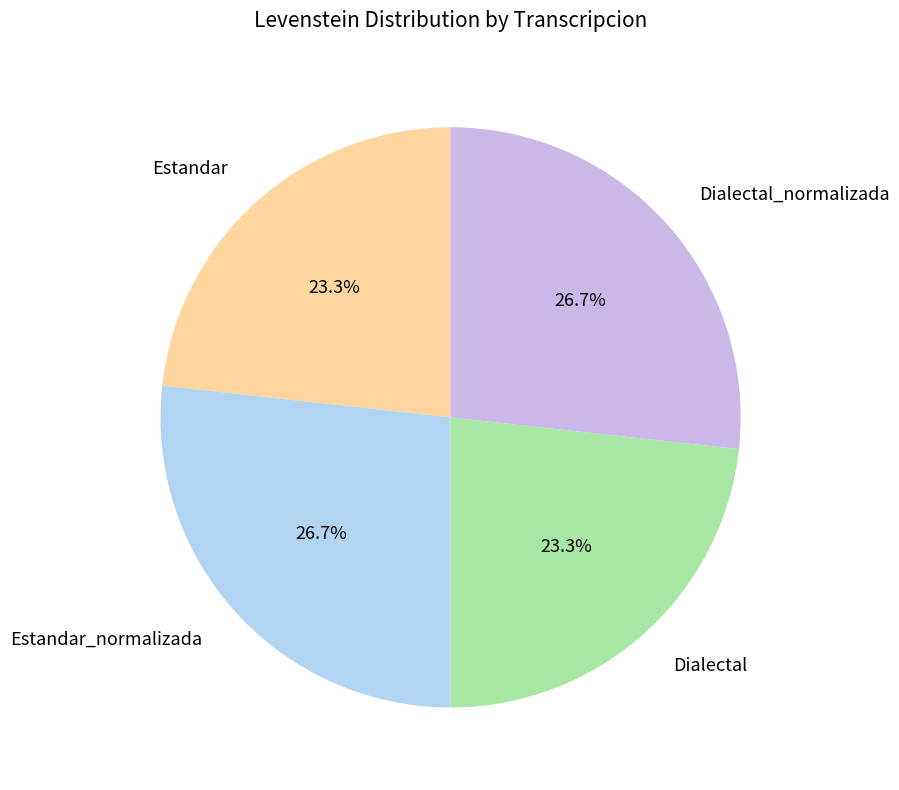

To the nearest percent, what is the average slice percentage?

25%